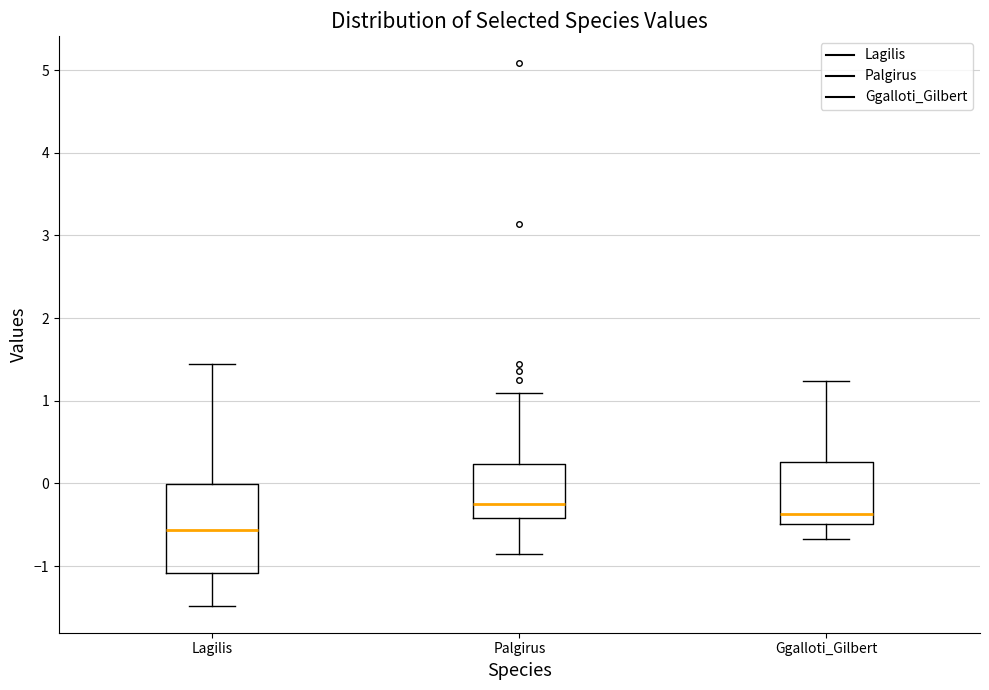

Reading left to right, transcribe this box plot: for each box, give where its median line is, the range the box spans, and where its two whiskers end, as read against the y-axis. The values are not printed on the chart, so give them approximately, as read against the axis.

Lagilis: median -0.6, box -1.1 to 0.0, whiskers -1.5 to 1.5
Palgirus: median -0.3, box -0.4 to 0.2, whiskers -0.9 to 1.1
Ggalloti_Gilbert: median -0.4, box -0.5 to 0.3, whiskers -0.7 to 1.2